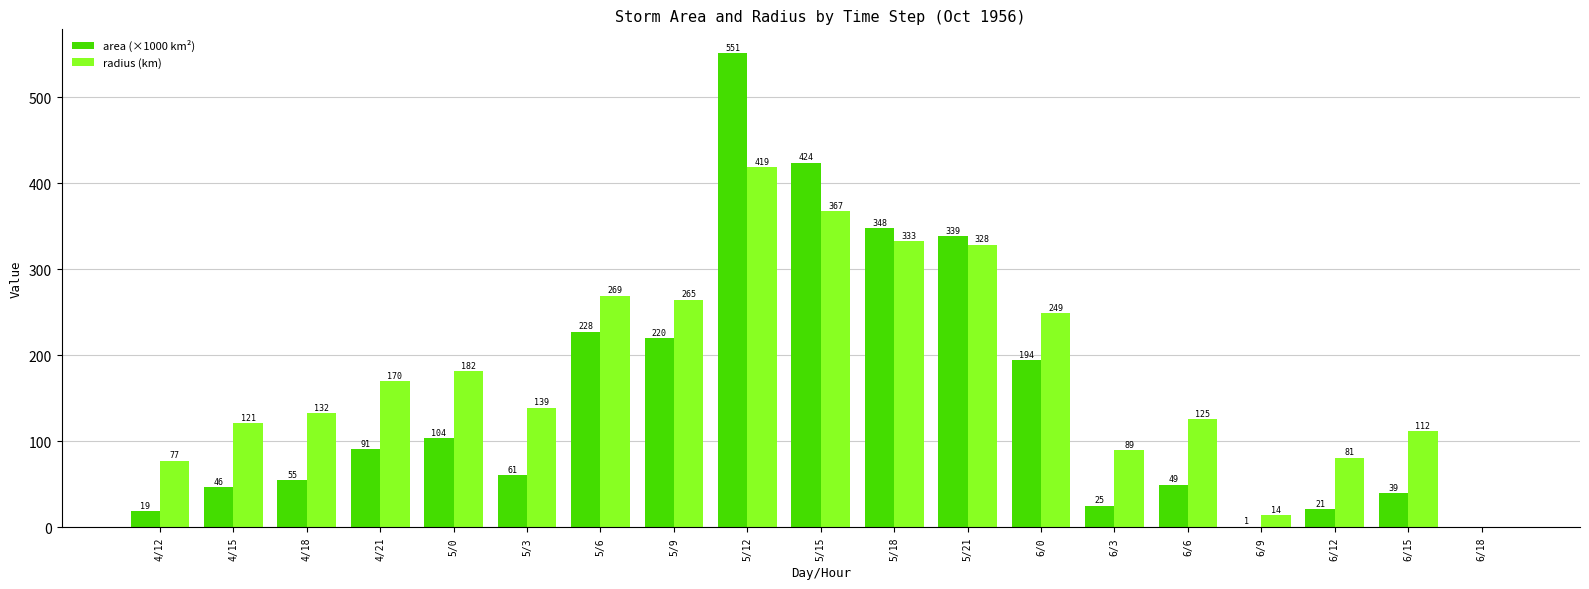

At which category is the sum across all series the highest?

5/12